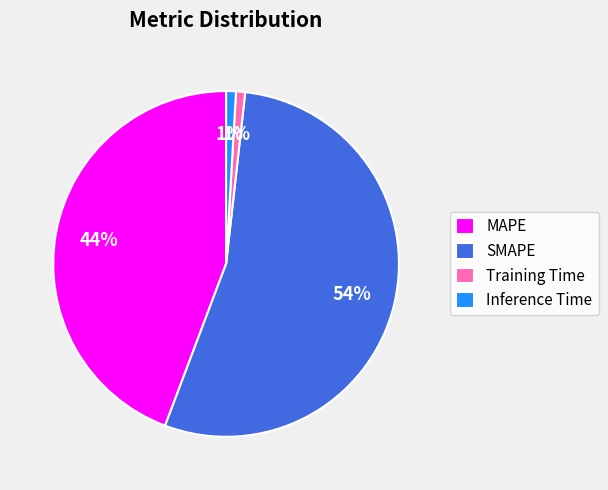

Which category has the biggest portion of the pie?

SMAPE